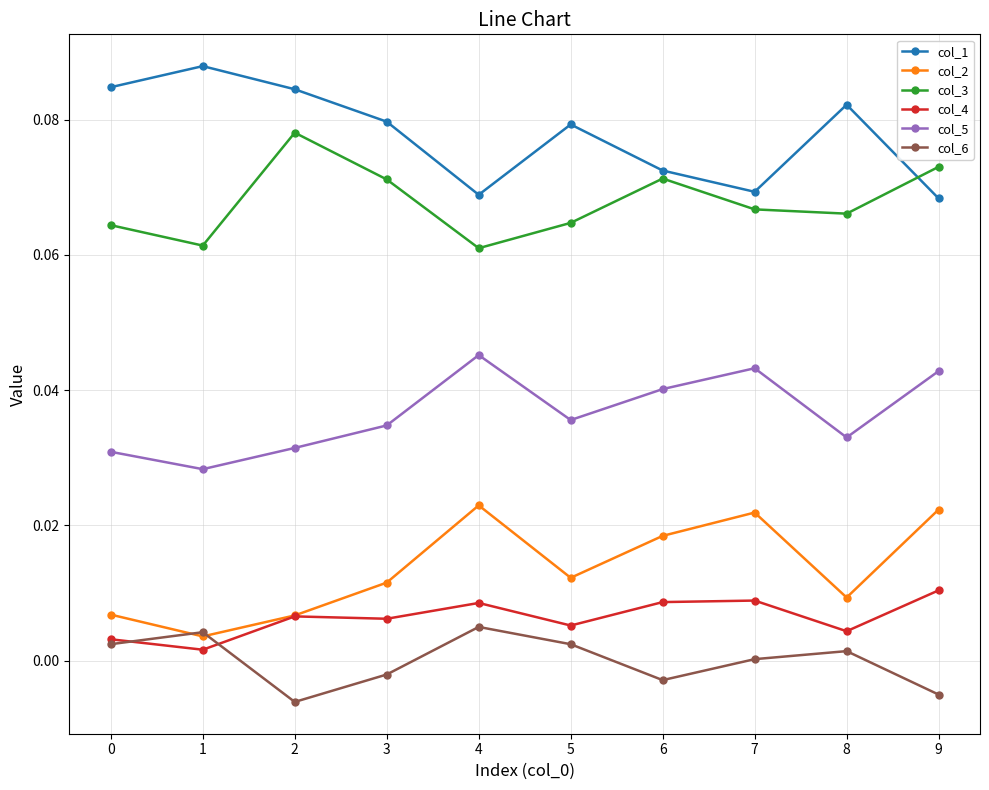

True or false: col_1 and col_2 cross at least once.

False